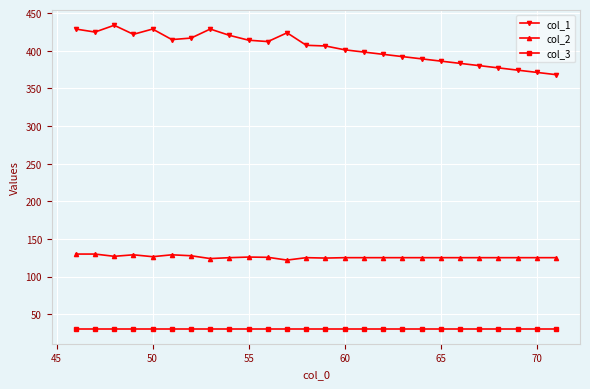

What are all the series names shown in the legend?

col_1, col_2, col_3